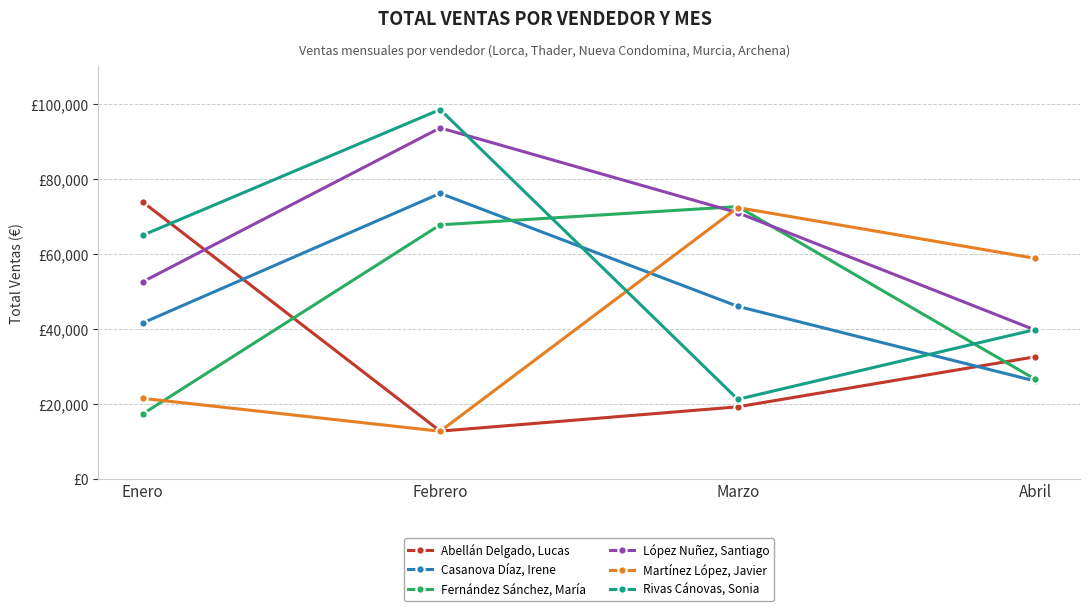

Is this an area chart (filled region under the line)?

No